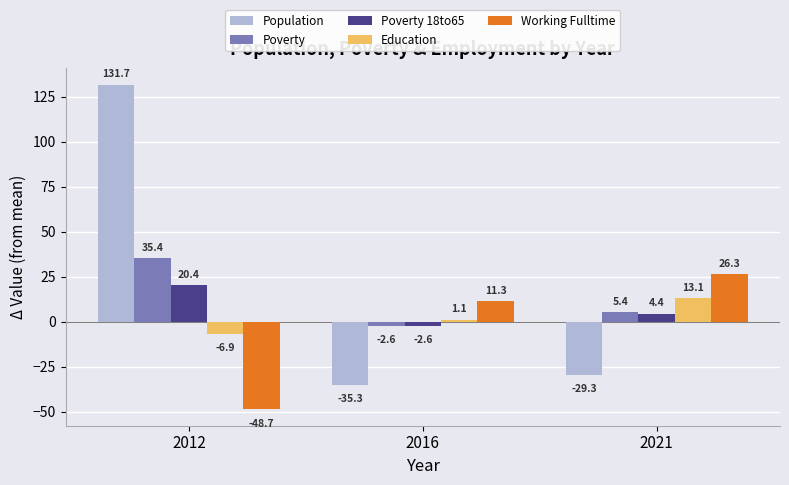

Read the Education value at 2012.

-6.9